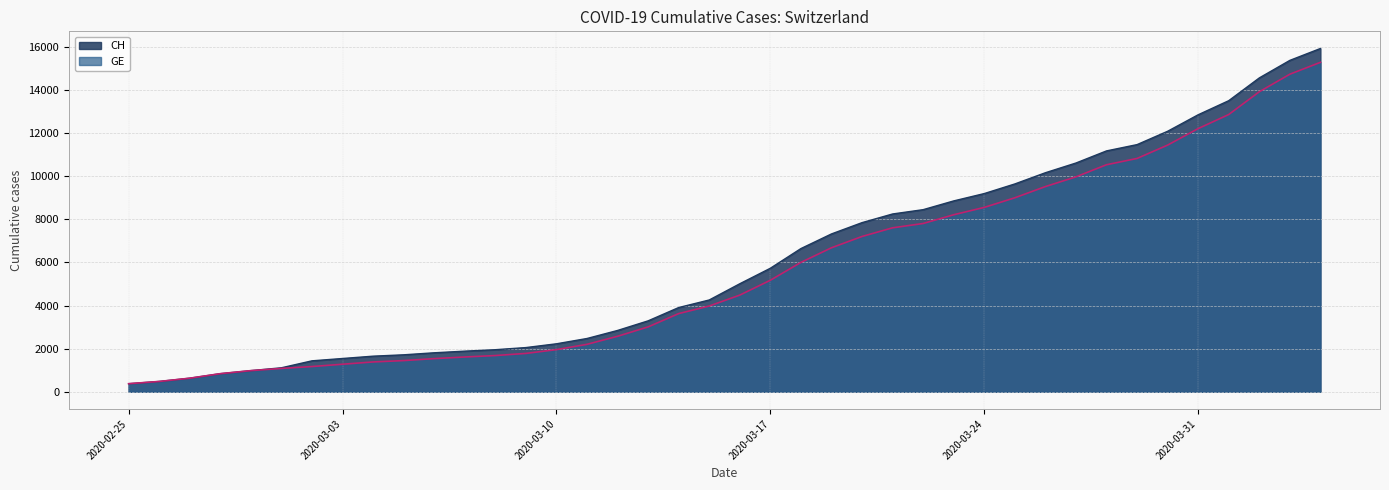

Which series has the largest total across all categories?

CH